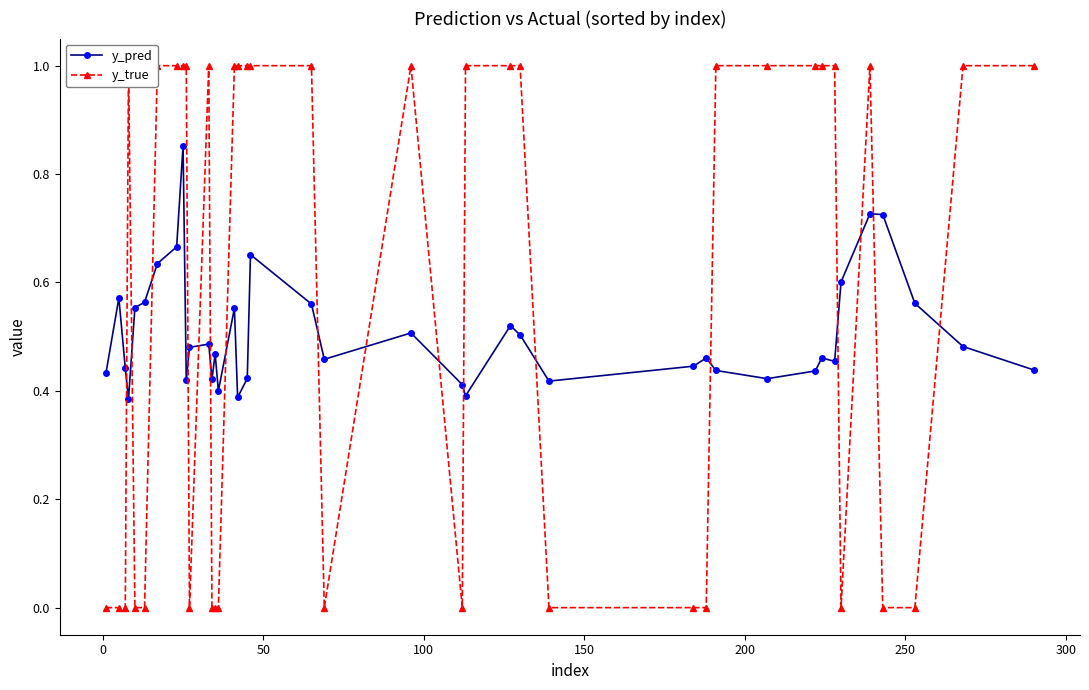

True or false: y_pred has more than 2 interior local peaks.

True